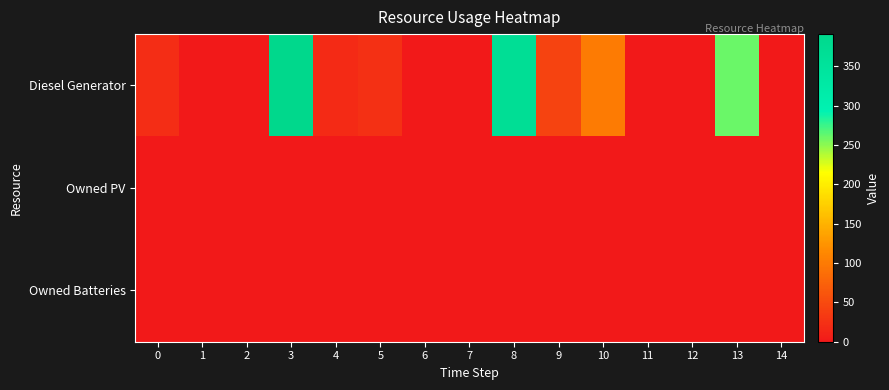

Rank the series at 3 from lowest to highest value.

Owned PV, Owned Batteries, Diesel Generator